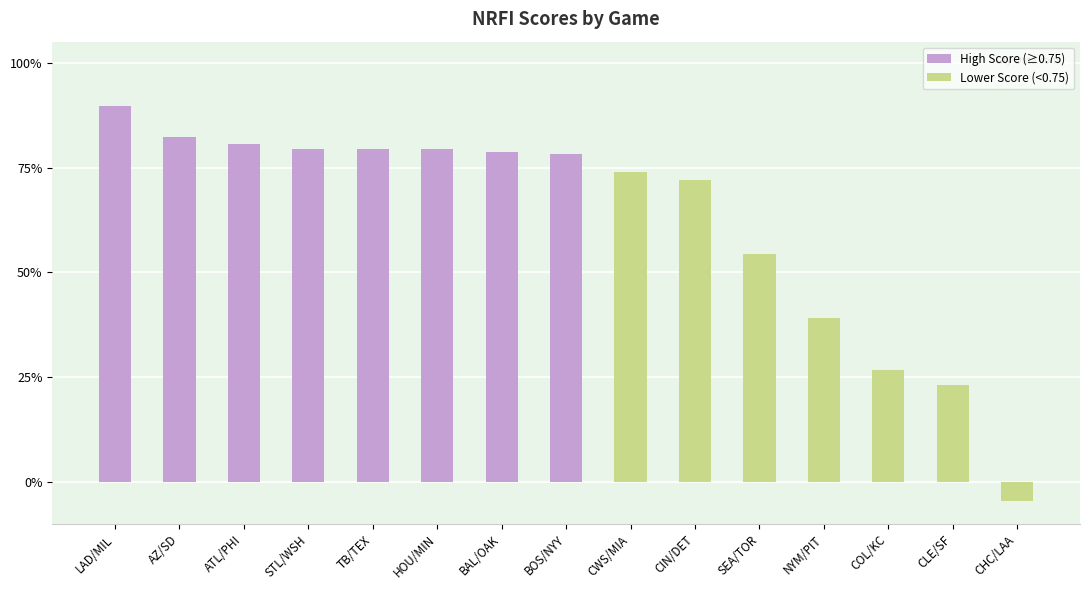

The value at CHC/LAA is -0.0. True or false?

True